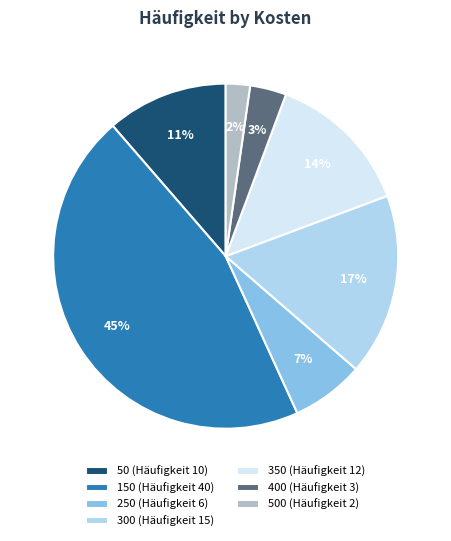

Which category has the smallest portion of the pie?

500 (Häufigkeit 2)